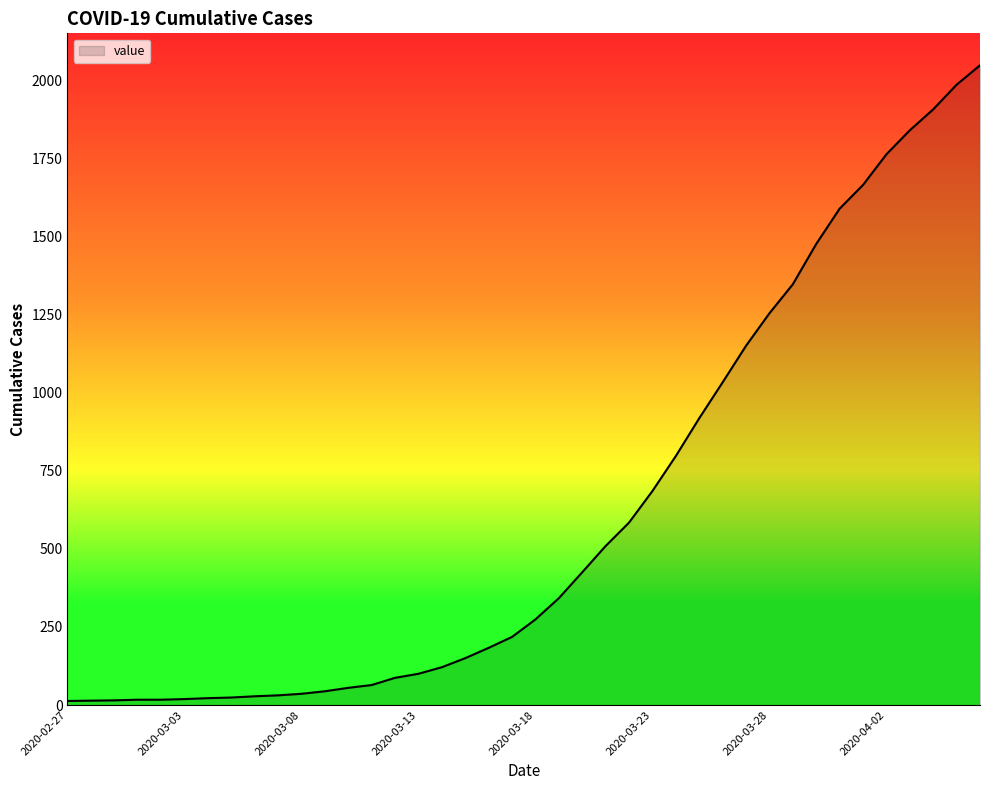

What is the average value?

621